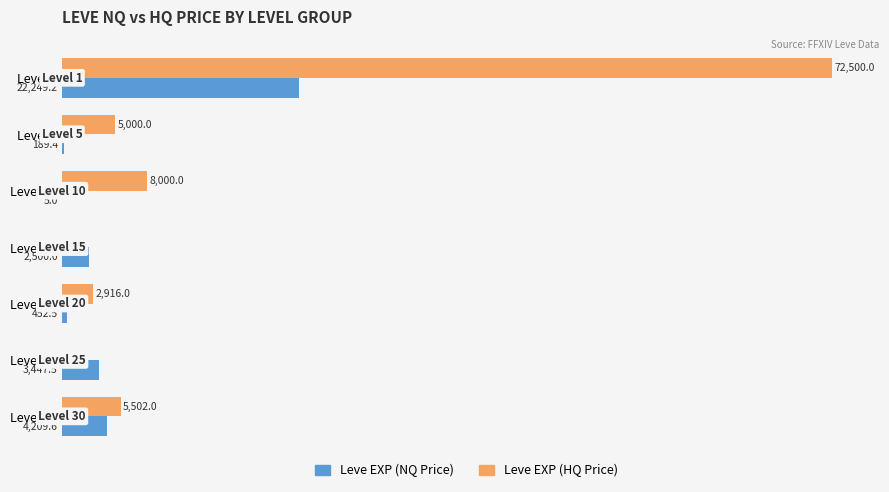

At which label does Leve EXP (NQ Price) reach its peak?

Level 1